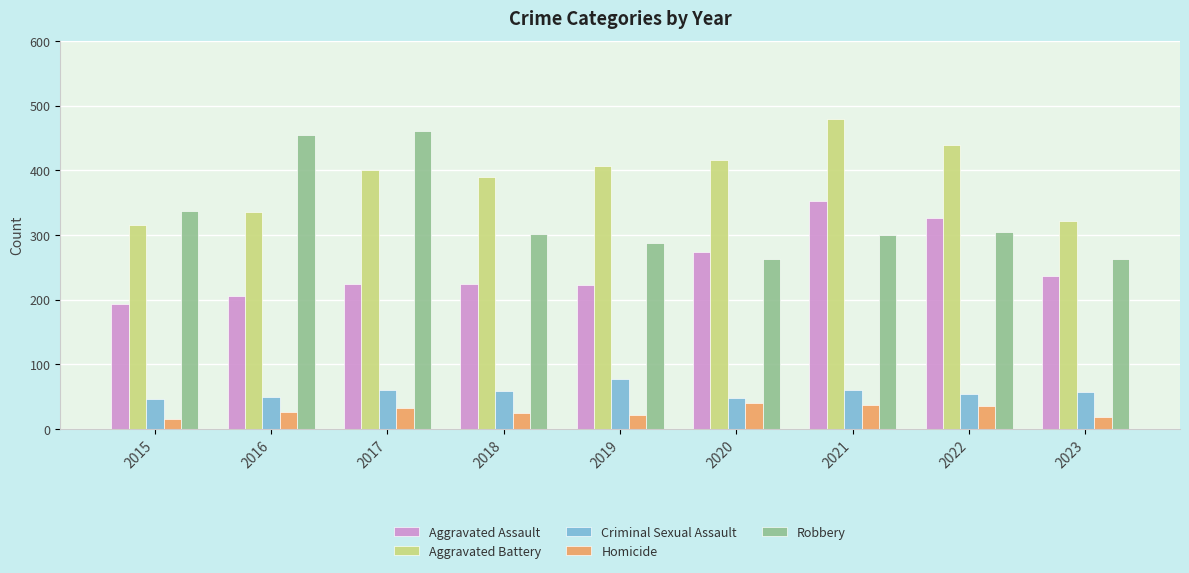

What value does the Homicide series have at 2016?

26